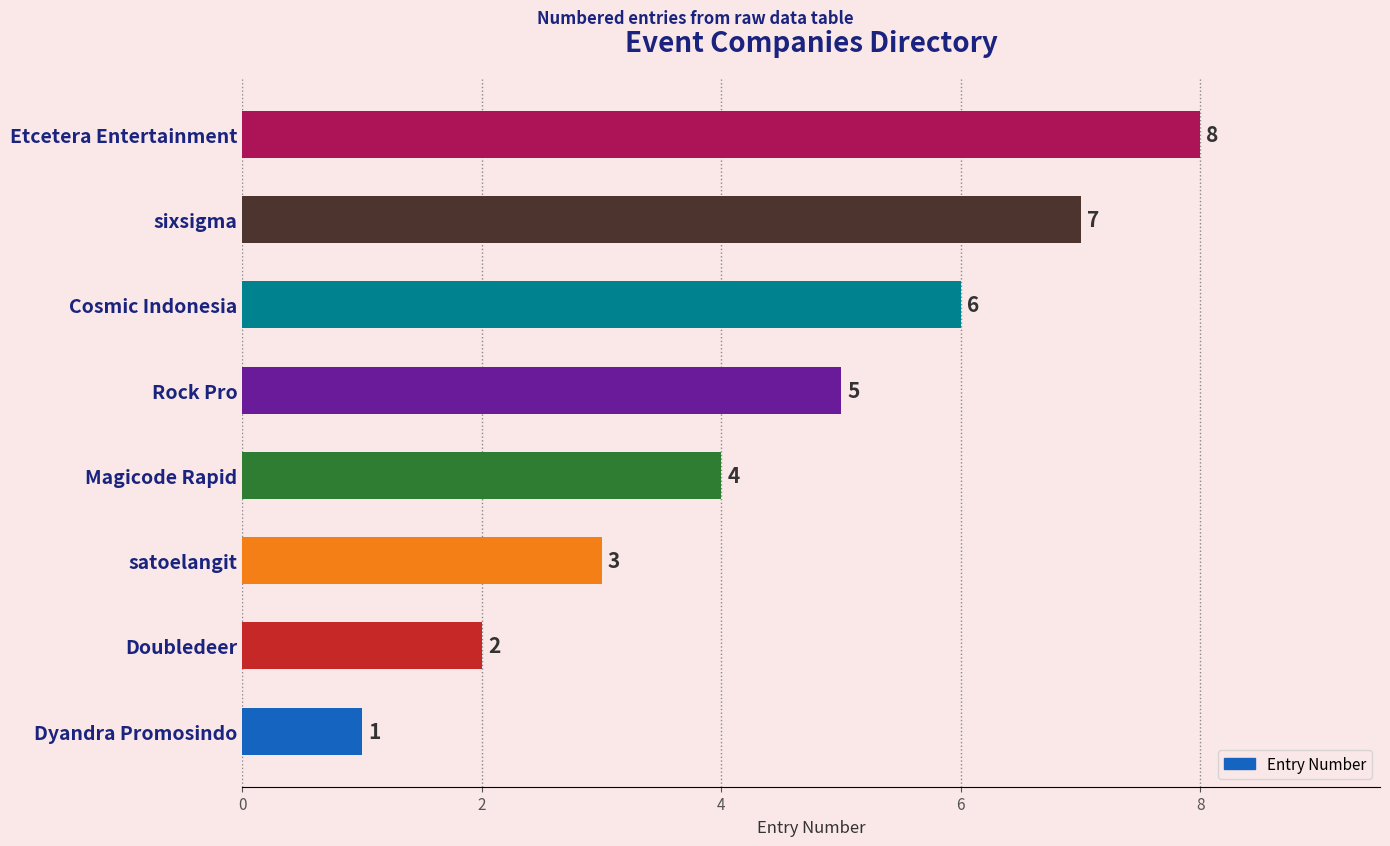

What is the maximum value shown in the chart?

8